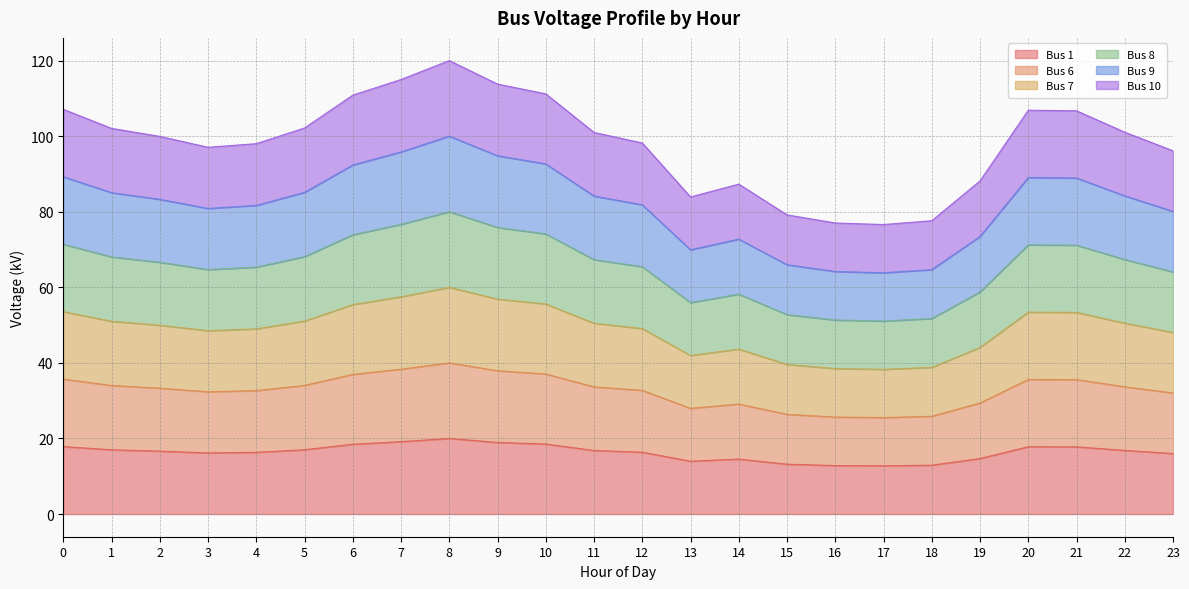

What is the greatest value displayed?

120.0